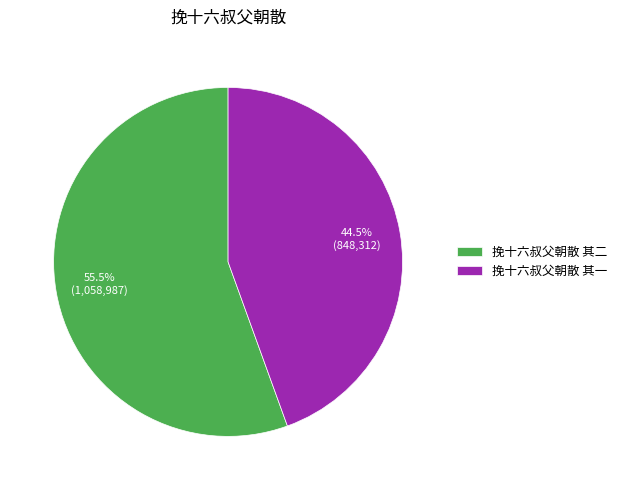

To the nearest percent, what is the difference between the largest and smallest slice percentages?

11%